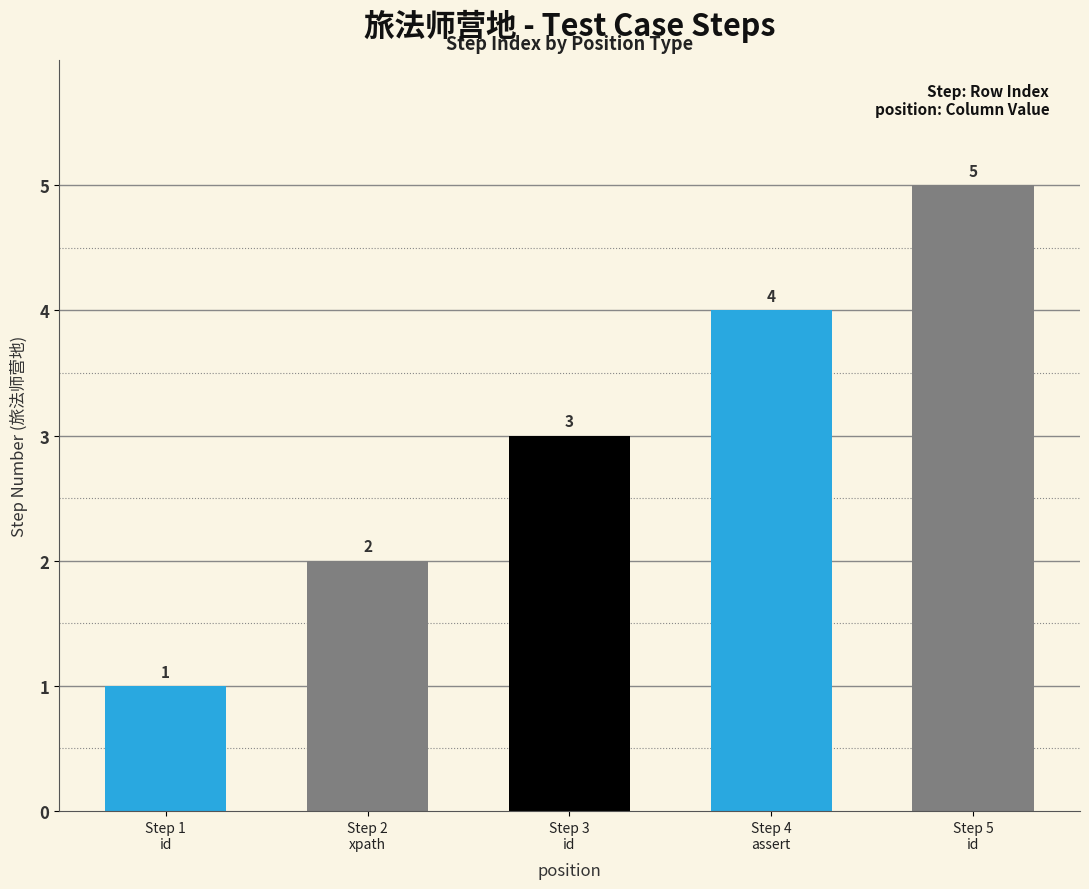

What is the difference between the values at Step 5
id and Step 2
xpath?

3